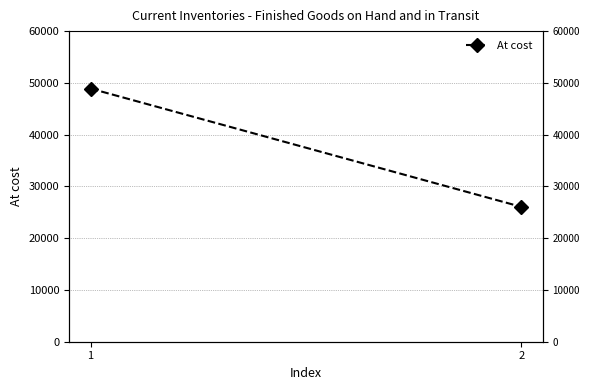

True or false: the data shows 26058 at 2.

True